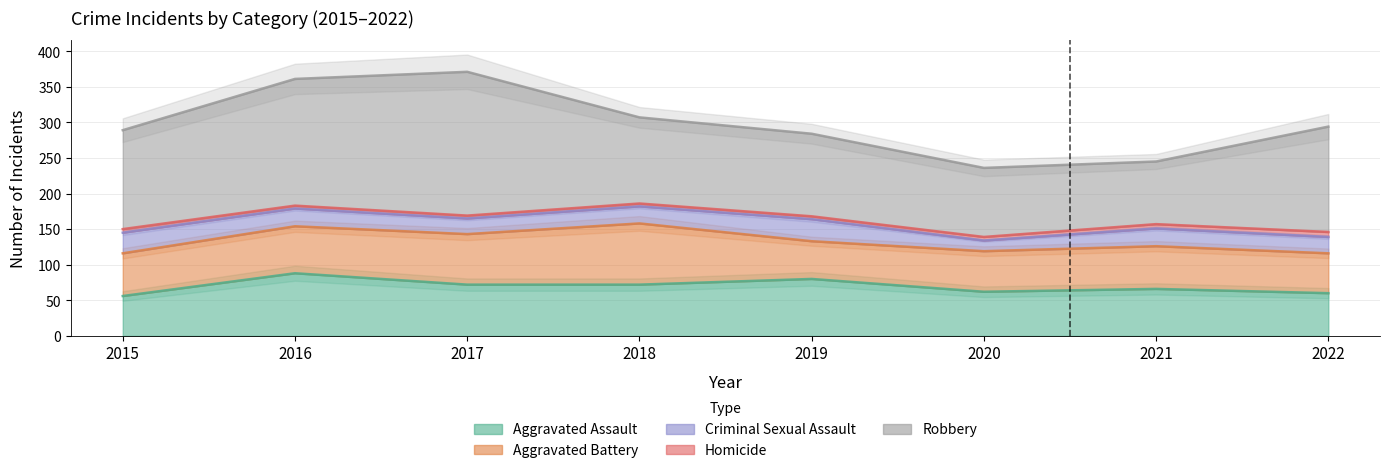

True or false: Aggravated Battery has a value of 18 at 2022.

False